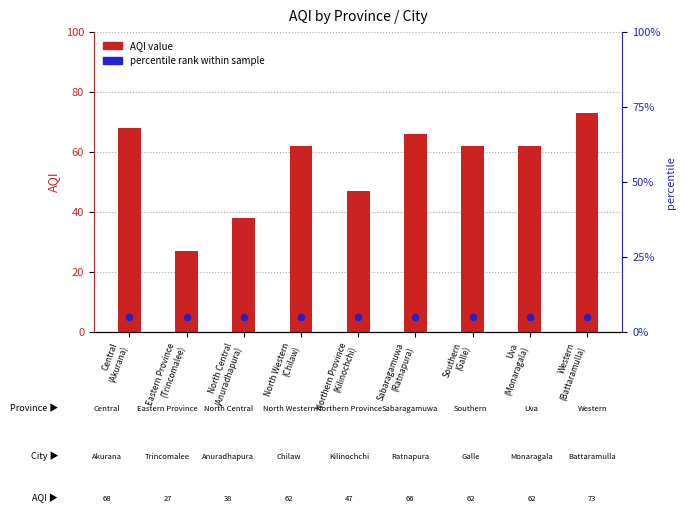

Which series reaches the maximum Y coordinate?

AQI value